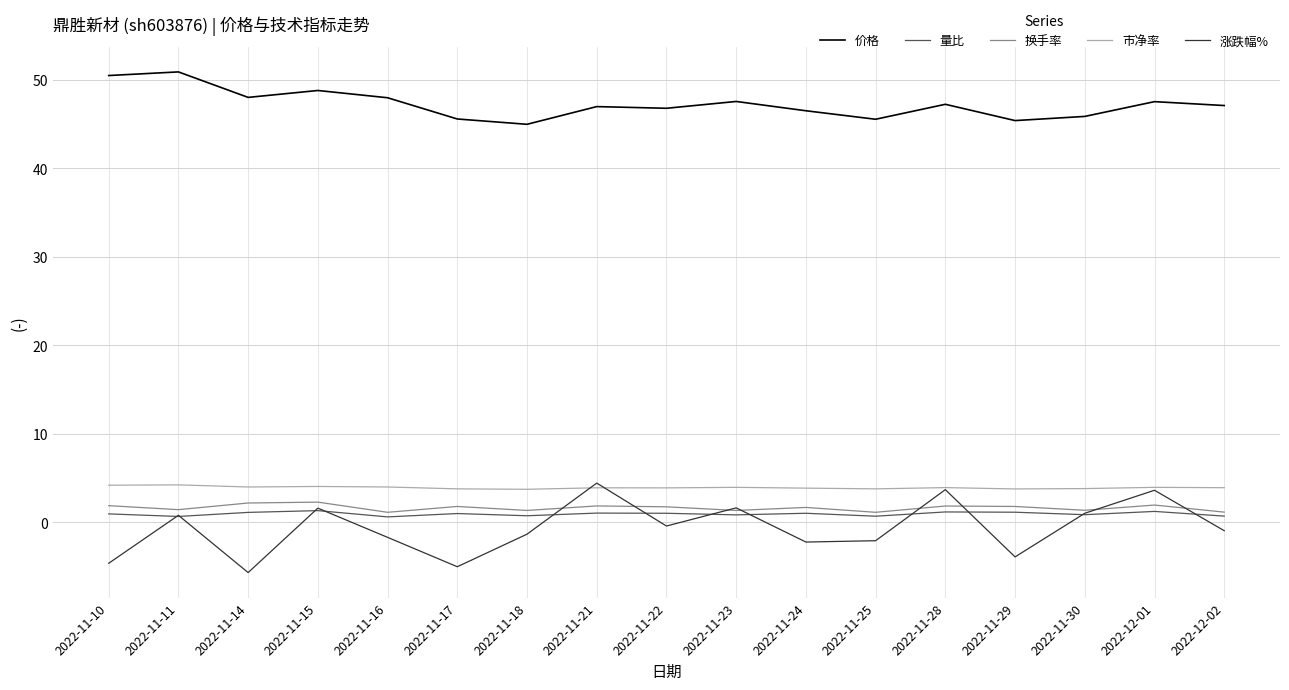

What value does the 涨跌幅% series have at 2022-11-24?

-2.2